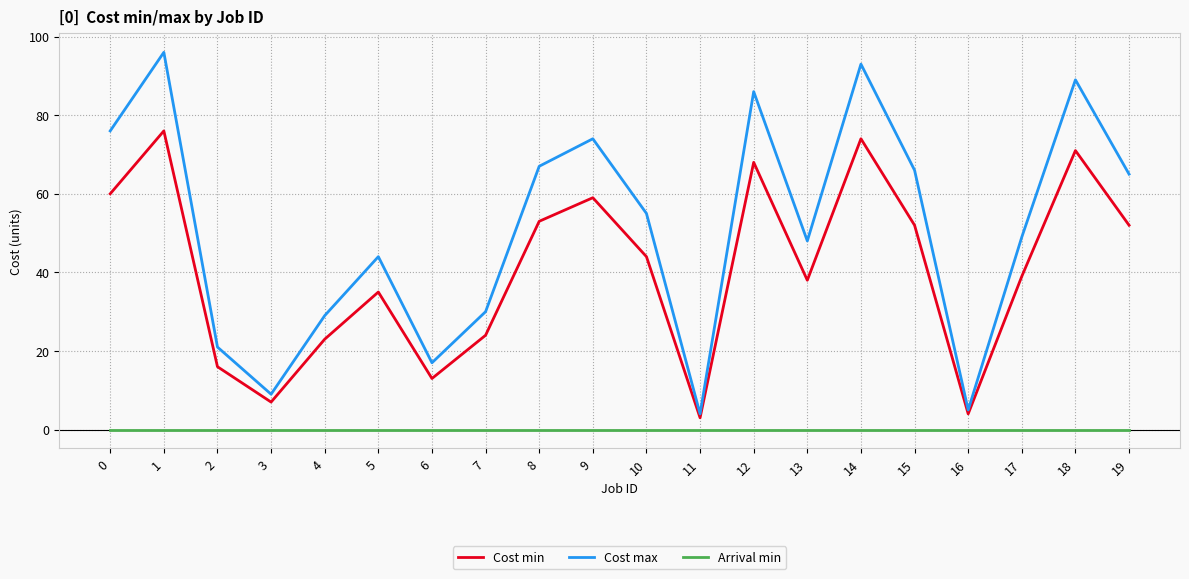

In Cost max, how many points are higher than both neighbors (excluding endpoints)?

6